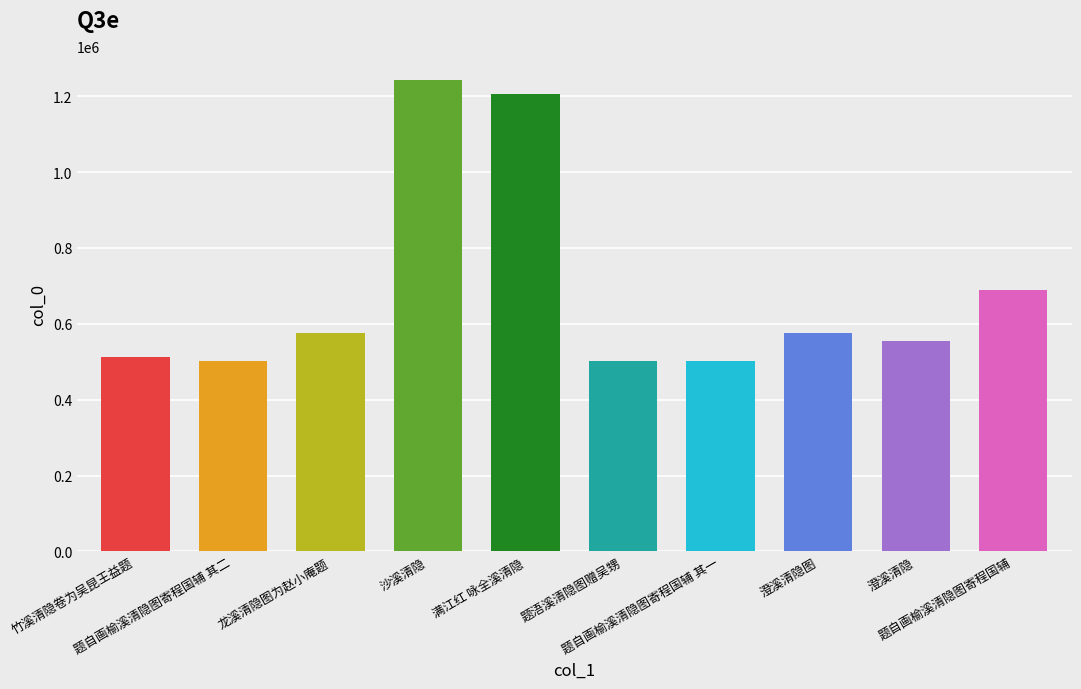

What is the difference between the maximum and minimum values?

741359